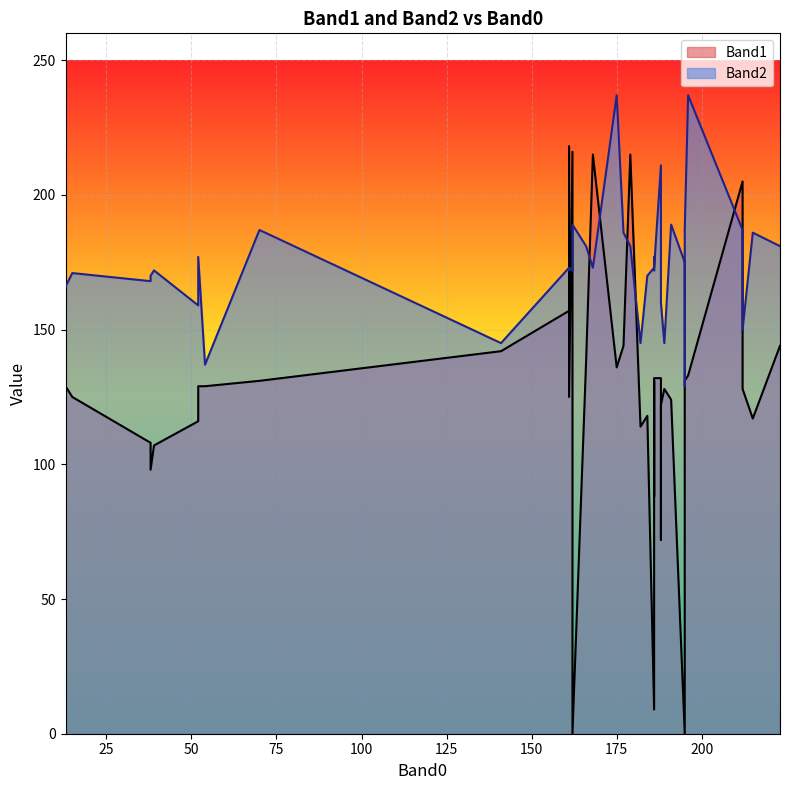

At how many categories does at least one series exceed 148?

35